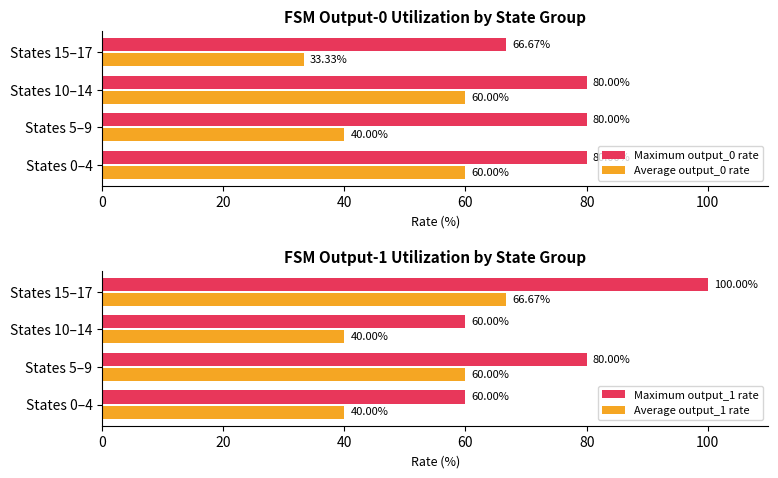

How many bars are there in total?

16